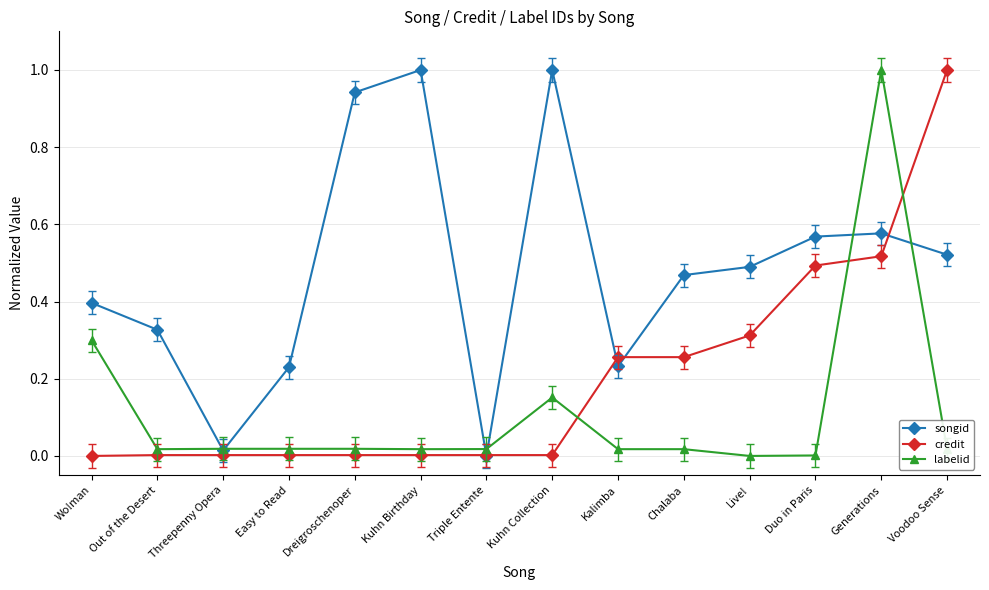

How many lines are shown in the chart?

3